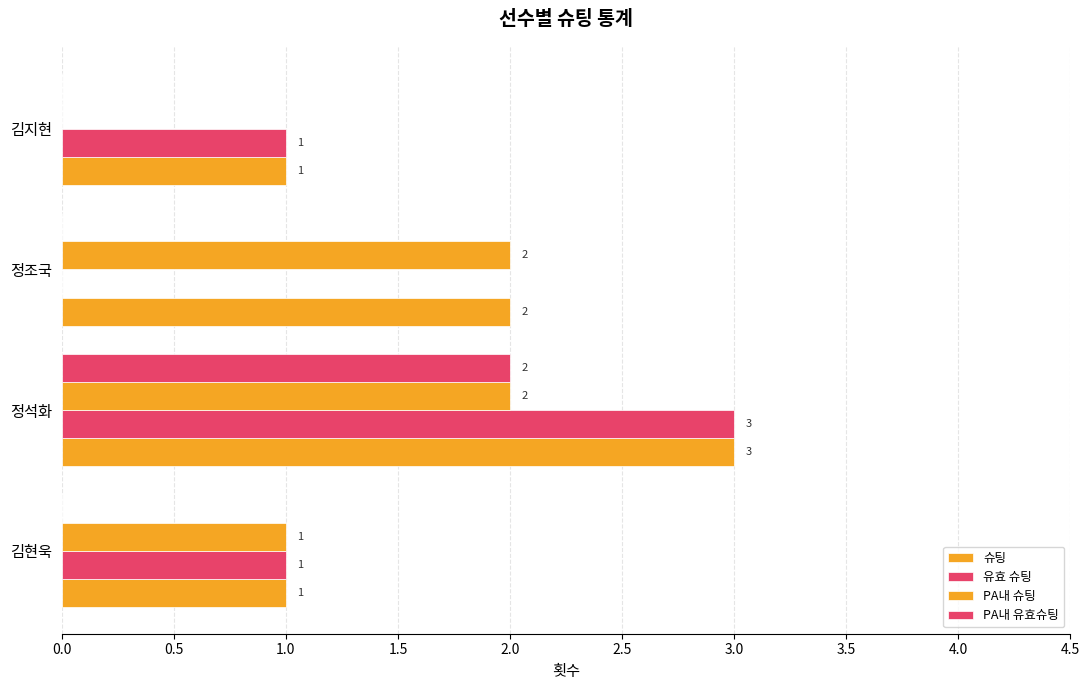

Count the number of categories in the chart.

4